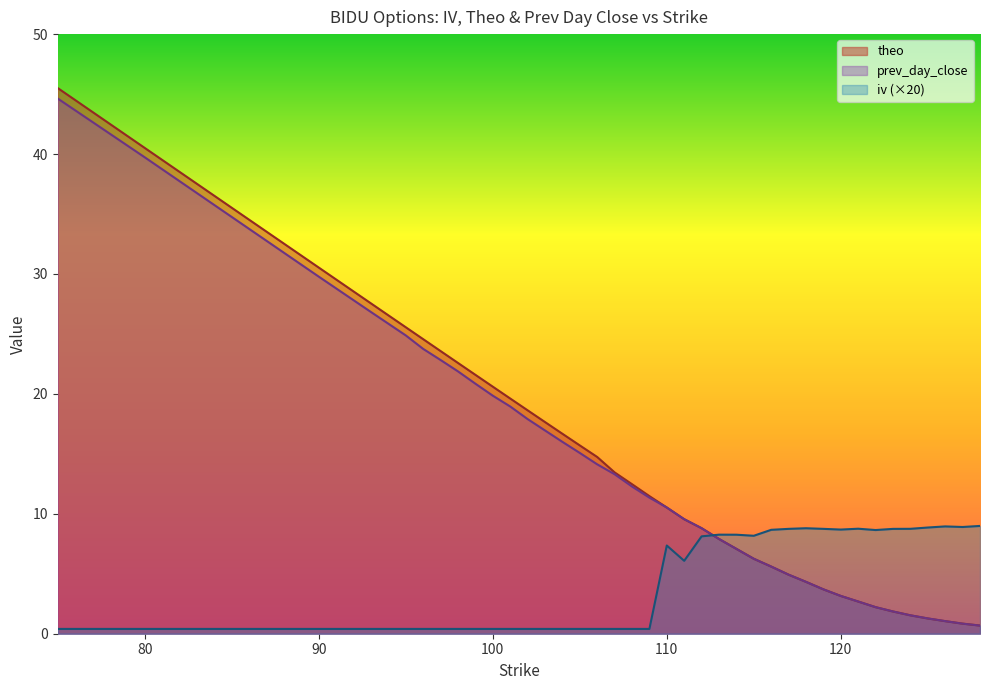

What is the average value of the prev_day_close series?

13.9